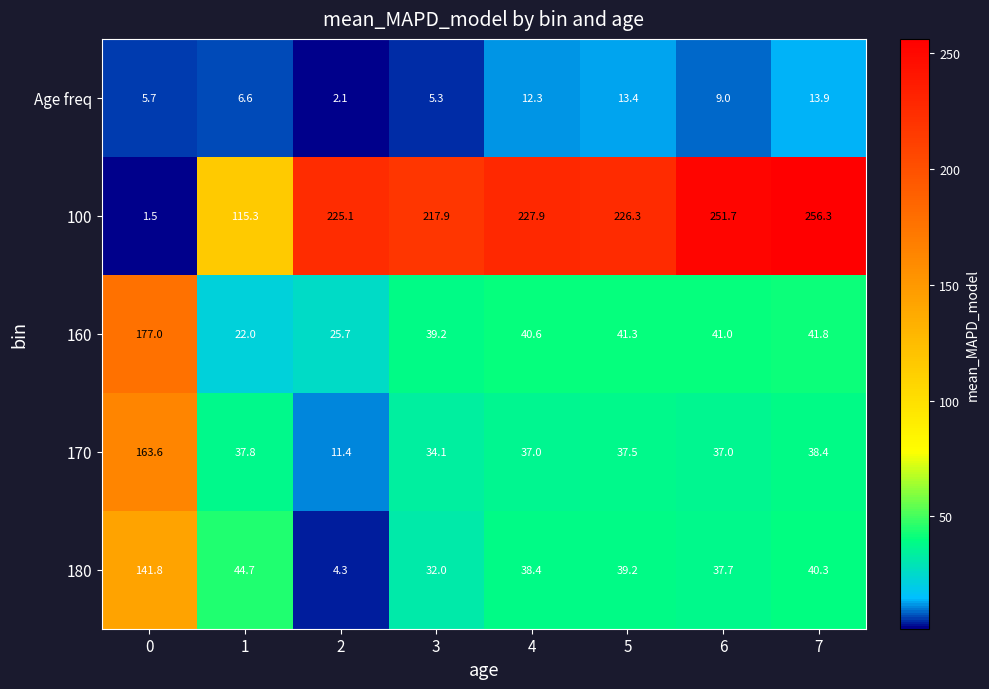

What is the approximate value of 100 at 2?

225.1